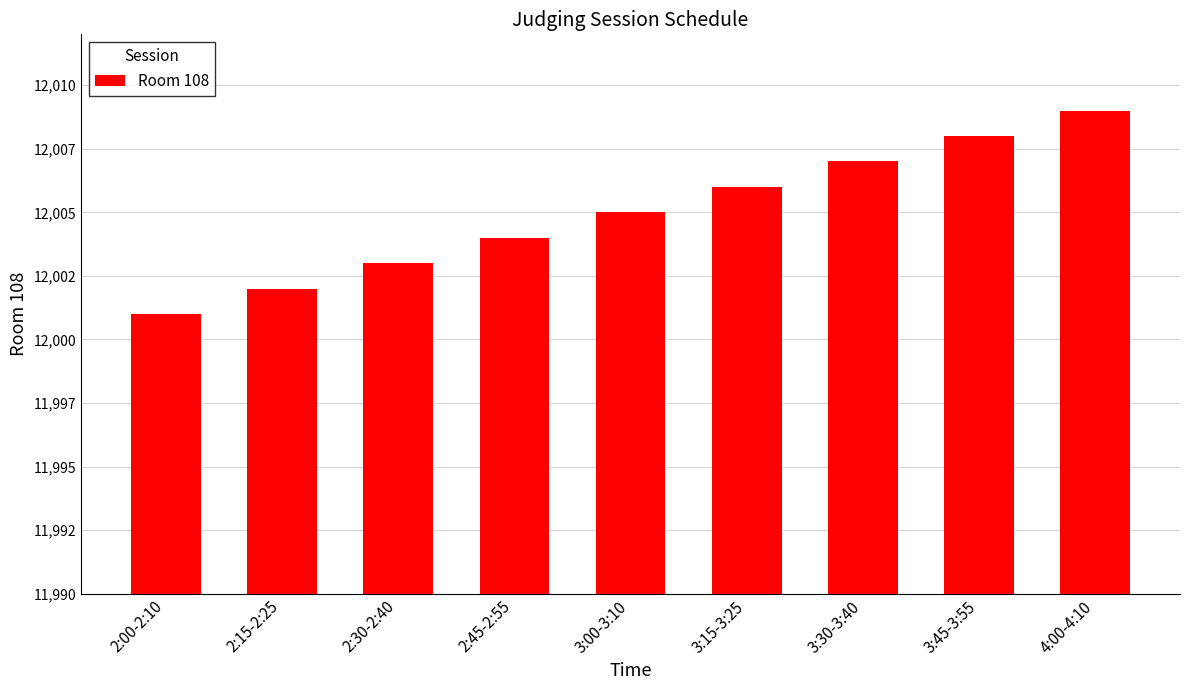

Reading left to right, transcribe all the data shown in this chart.

12001	12002	12003	12004	12005	12006	12007	12008	12009